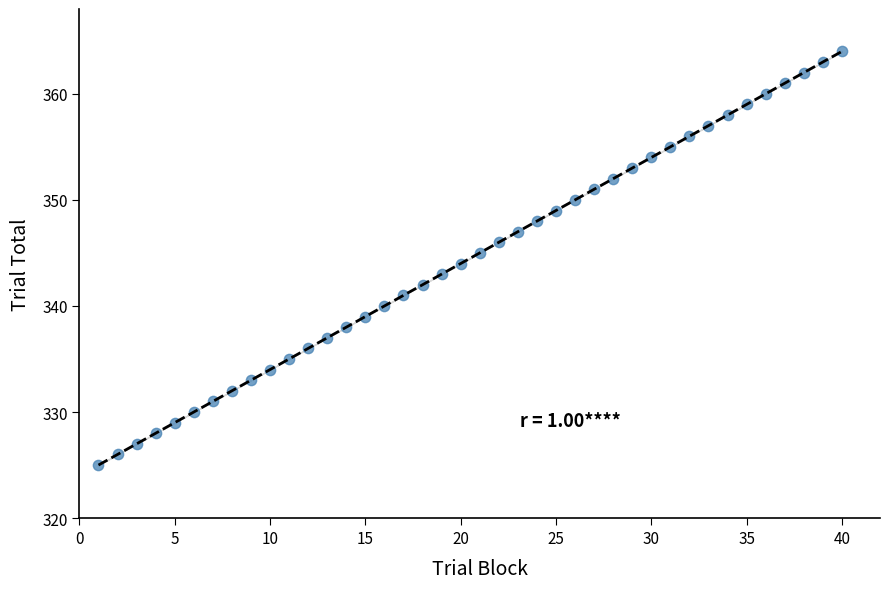

What is the range of Y values (max minus min)?

39